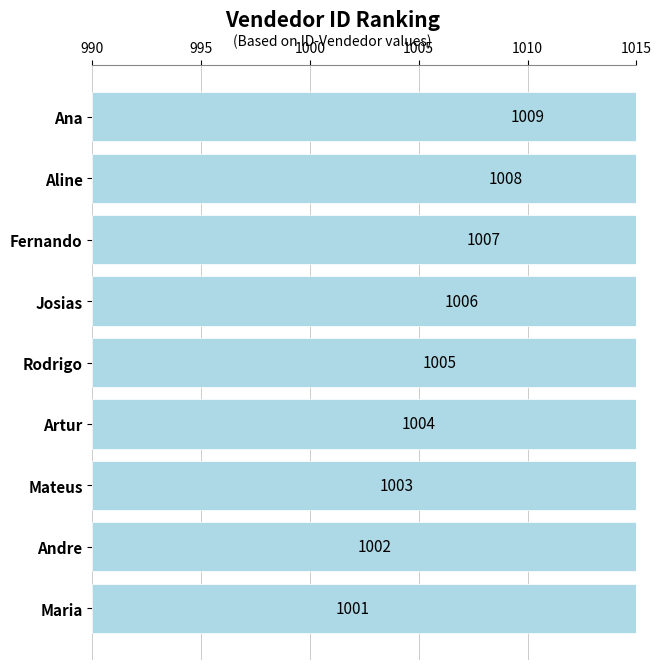

The chart shows a value of 659 at Fernando. True or false?

False